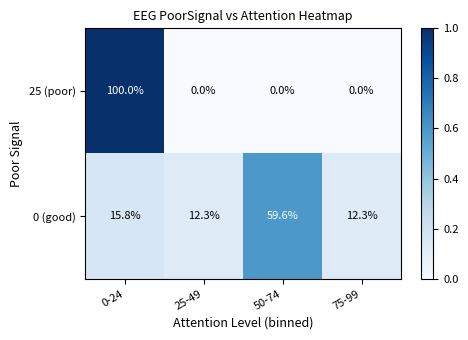

Between 0-24 and 75-99, which series saw the biggest shift?

25 (poor)